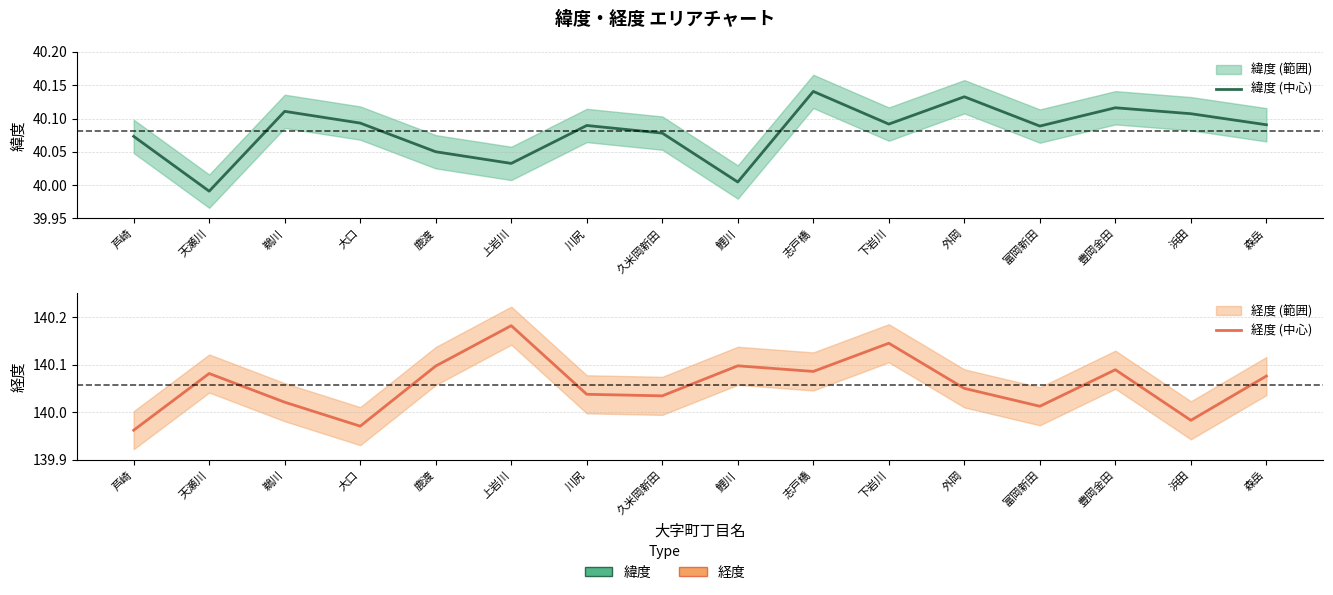

What is the average value of the 経度 (中心) series?

140.1